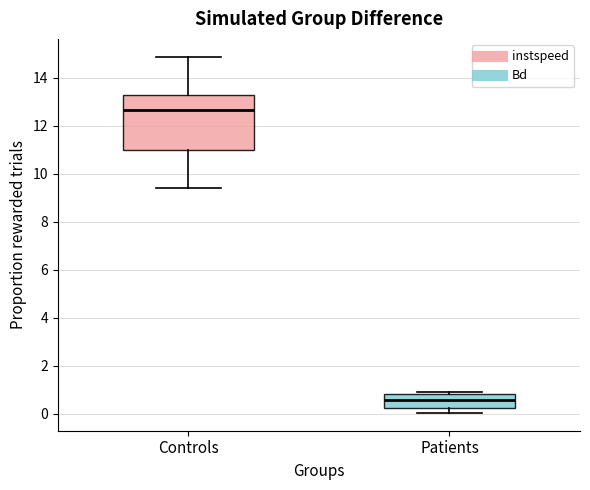

Where is the lower edge of the box for Patients on the y-axis? The values are not printed on the chart, so give them approximately, as read against the axis.

0.2